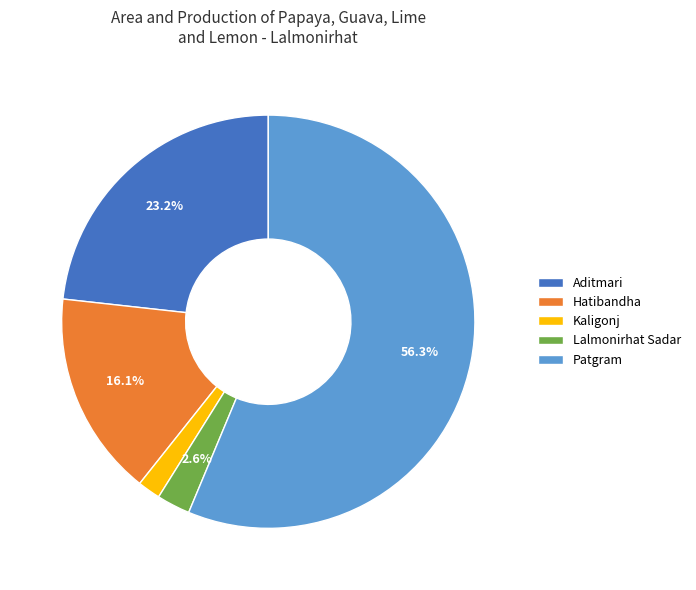

Which slice is the largest?

Patgram